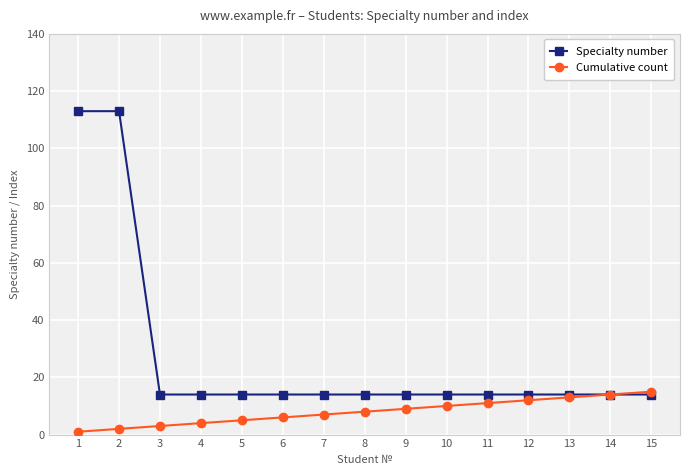

Between 12 and 15, which series saw the biggest shift?

Cumulative count